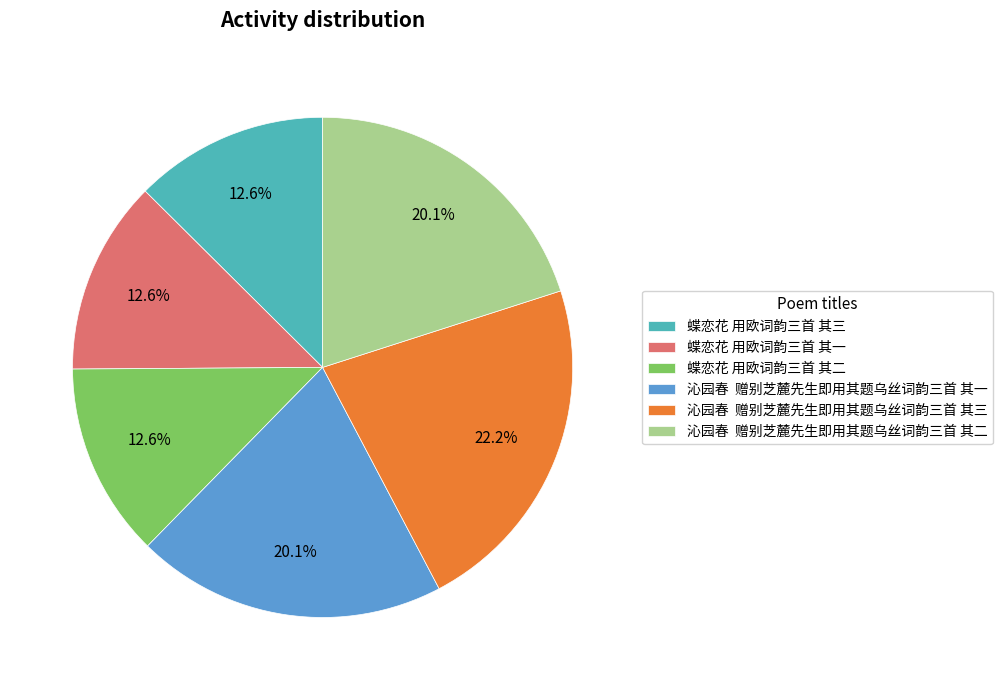

Approximately how many times larger is the value at 蝶恋花 用欧词韵三首 其三 compared to 沁园春 赠别芝麓先生即用其题乌丝词韵三首 其一?

0.6